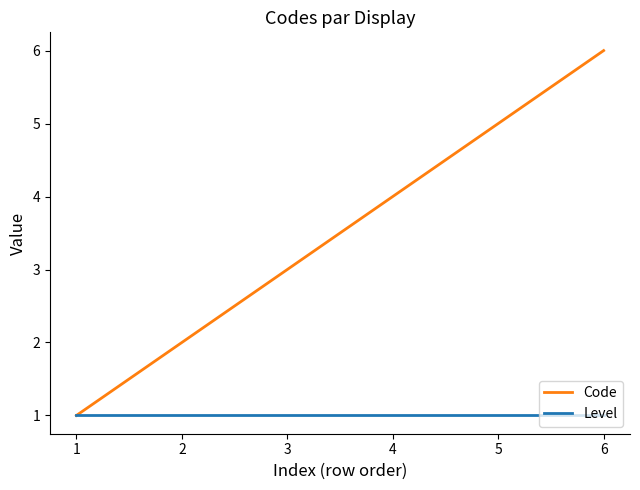

What is the lowest value of the Code series?

1